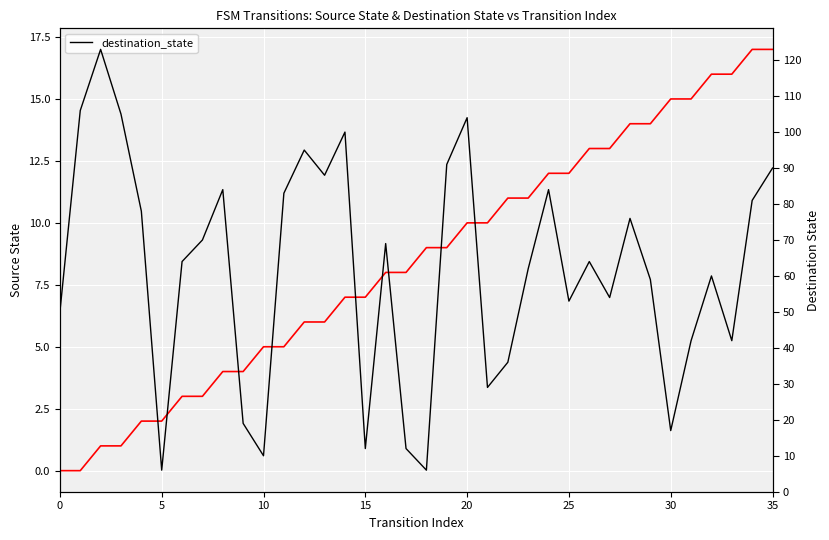

What is the difference between the source_state values at 13 and 29?

8